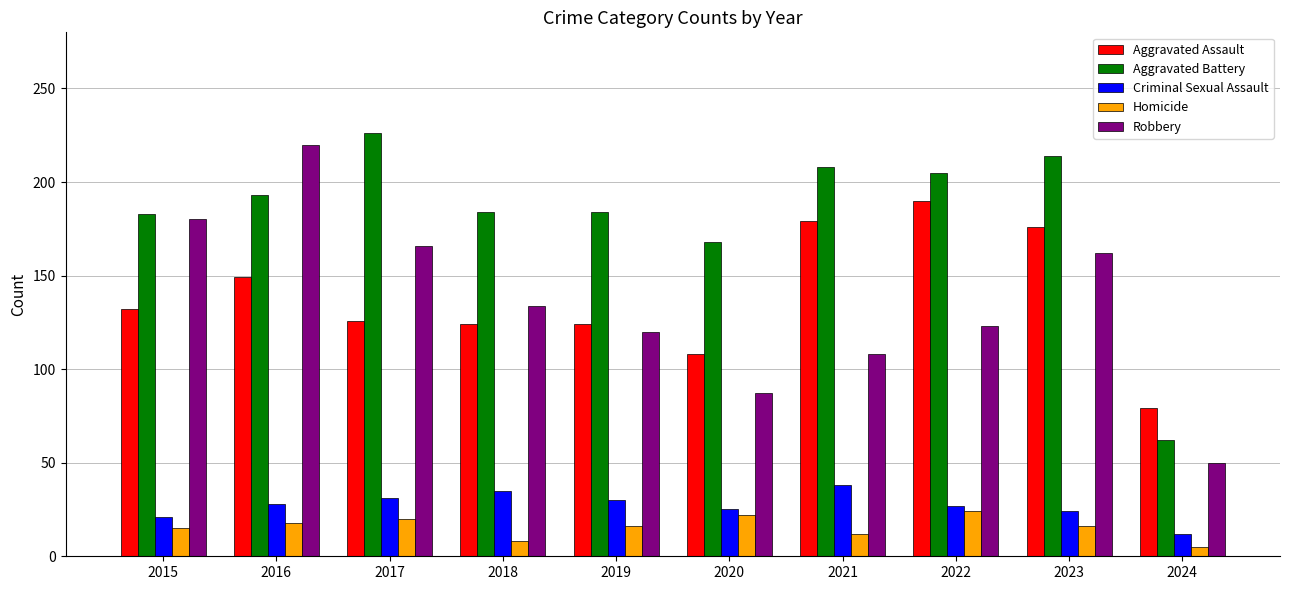

What is the value of the Robbery bar at the 5th from the left?

120